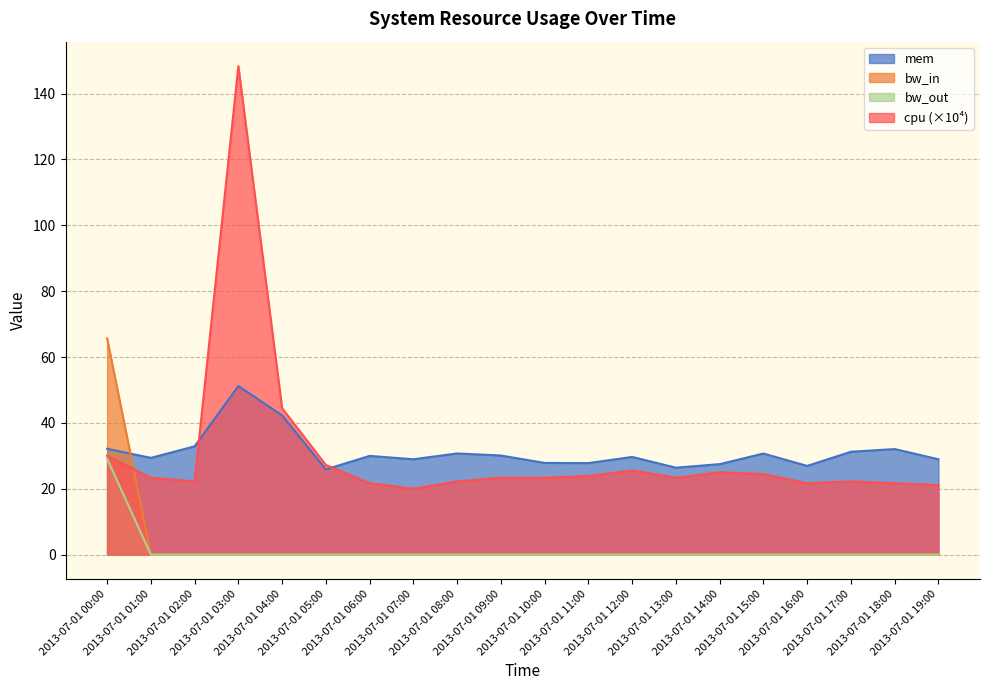

Which series has the largest total across all categories?

mem